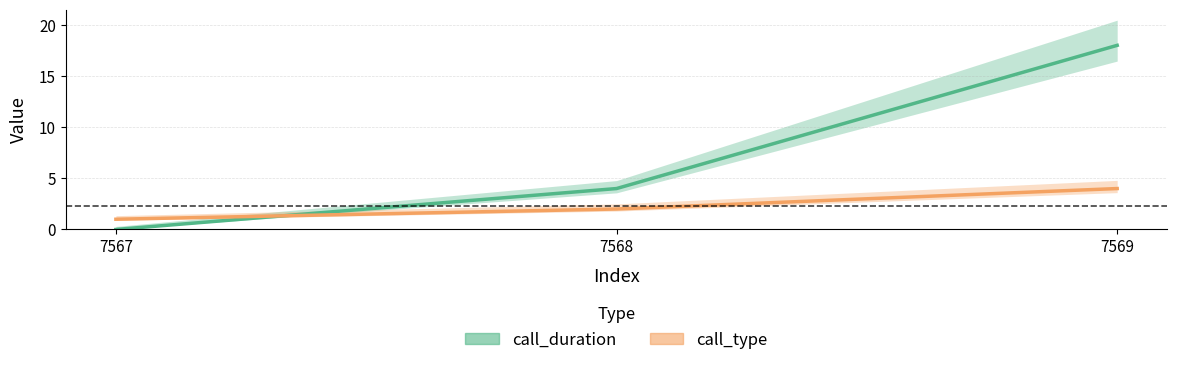

The value of call_type at 7569 is 2. True or false?

False